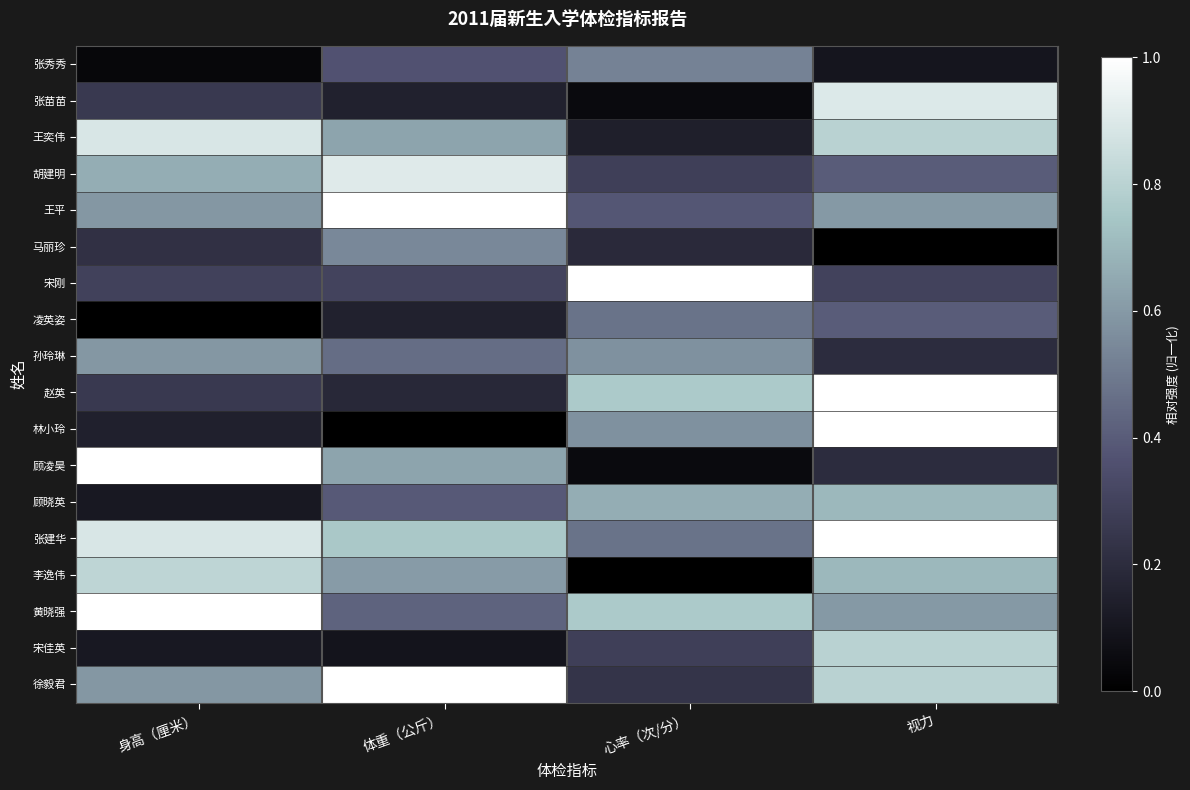

Reading left to right, what are all the values shown in this chart?

张秀秀: 身高（厘米）=0.0	体重（公斤）=0.4	心率（次/分）=0.5	视力=0.1
张苗苗: 身高（厘米）=0.3	体重（公斤）=0.2	心率（次/分）=0.0	视力=0.9
王奕伟: 身高（厘米）=0.9	体重（公斤）=0.6	心率（次/分）=0.1	视力=0.8
胡建明: 身高（厘米）=0.7	体重（公斤）=0.9	心率（次/分）=0.3	视力=0.4
王平: 身高（厘米）=0.6	体重（公斤）=1.0	心率（次/分）=0.4	视力=0.6
马丽珍: 身高（厘米）=0.2	体重（公斤）=0.5	心率（次/分）=0.2	视力=0.0
宋刚: 身高（厘米）=0.3	体重（公斤）=0.3	心率（次/分）=1.0	视力=0.3
凌英姿: 身高（厘米）=0.0	体重（公斤）=0.2	心率（次/分）=0.5	视力=0.4
孙玲琳: 身高（厘米）=0.6	体重（公斤）=0.5	心率（次/分）=0.6	视力=0.2
赵英: 身高（厘米）=0.3	体重（公斤）=0.2	心率（次/分）=0.8	视力=1.0
林小玲: 身高（厘米）=0.1	体重（公斤）=0.0	心率（次/分）=0.6	视力=1.0
顾凌昊: 身高（厘米）=1.0	体重（公斤）=0.6	心率（次/分）=0.0	视力=0.2
顾晓英: 身高（厘米）=0.1	体重（公斤）=0.4	心率（次/分）=0.7	视力=0.7
张建华: 身高（厘米）=0.9	体重（公斤）=0.8	心率（次/分）=0.5	视力=1.0
李逸伟: 身高（厘米）=0.8	体重（公斤）=0.6	心率（次/分）=0.0	视力=0.7
黄晓强: 身高（厘米）=1.0	体重（公斤）=0.4	心率（次/分）=0.8	视力=0.6
宋佳英: 身高（厘米）=0.1	体重（公斤）=0.1	心率（次/分）=0.3	视力=0.8
徐毅君: 身高（厘米）=0.6	体重（公斤）=1.0	心率（次/分）=0.2	视力=0.8